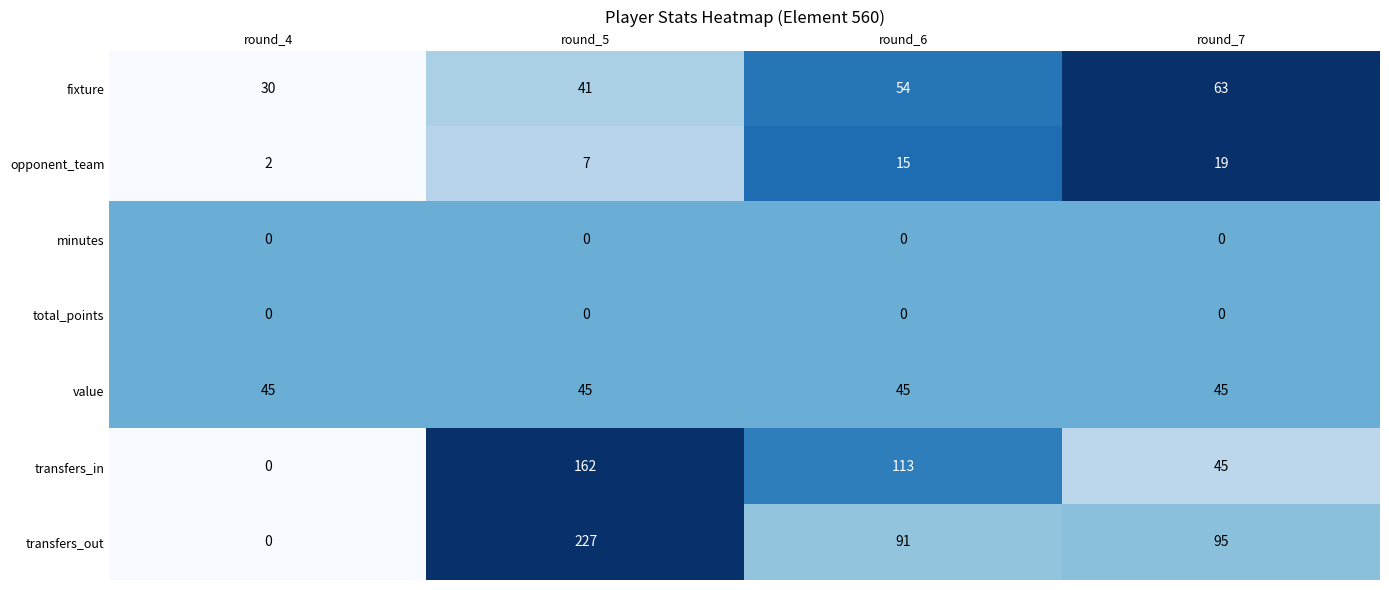

Reading left to right, what are all the values shown in this chart?

fixture: 30	41	54	63
opponent_team: 2	7	15	19
minutes: 0	0	0	0
total_points: 0	0	0	0
value: 45	45	45	45
transfers_in: 0	162	113	45
transfers_out: 0	227	91	95